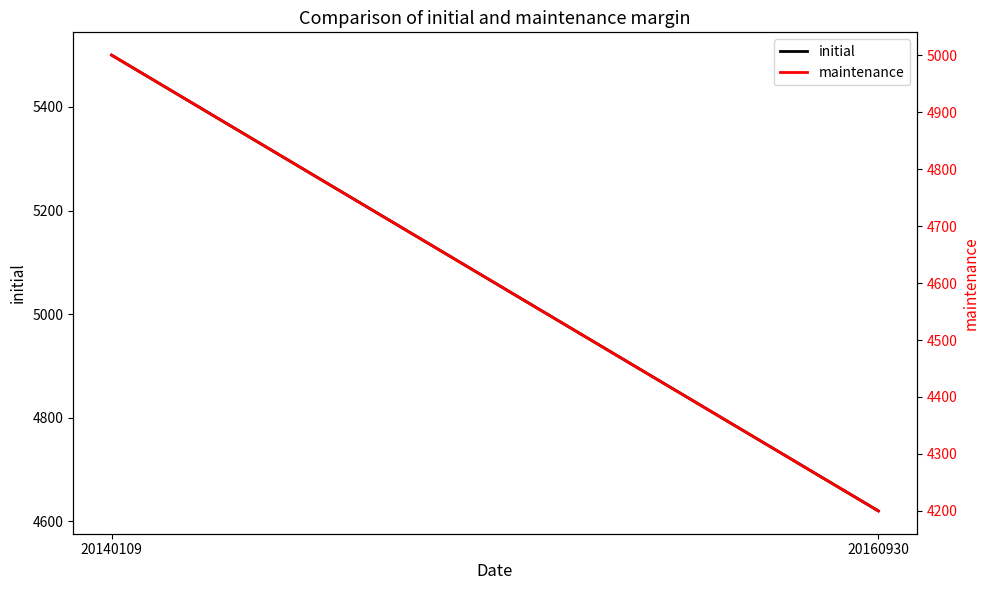

Is the value of maintenance at 20160930 greater than the value of initial at 20140109?

No